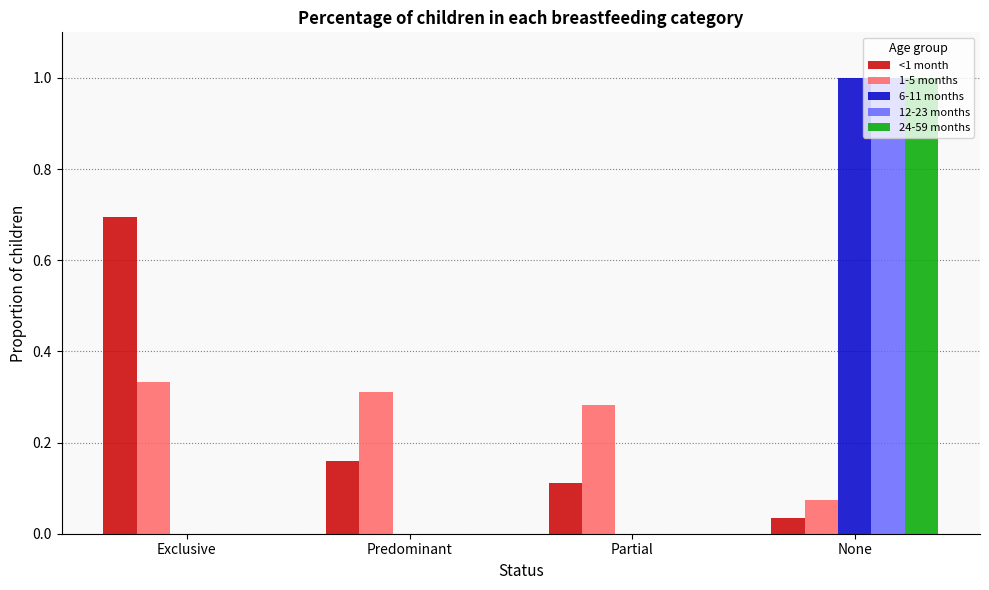

What is the sum of all 12-23 months values?

1.0